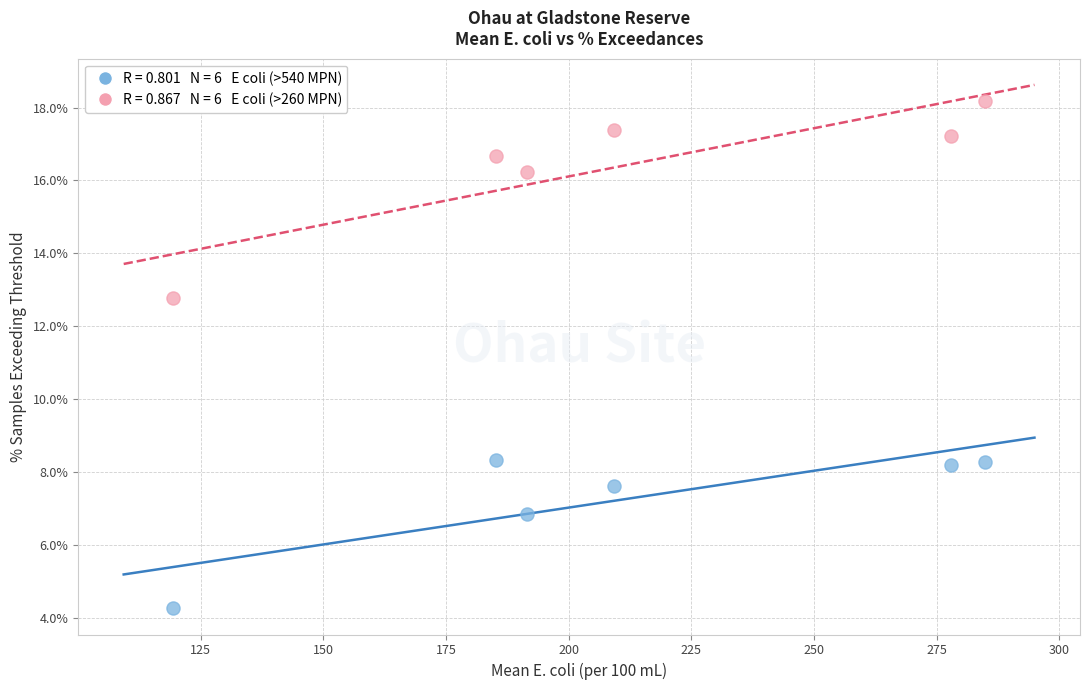

Across all data points, what is the average X value?

211.4